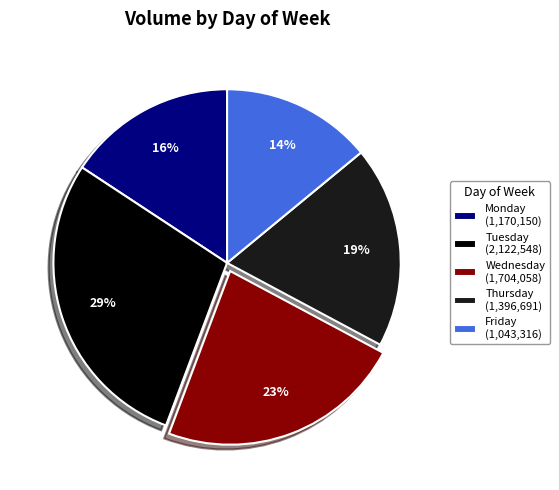

To the nearest percent, what portion does Wednesday represent?

23%